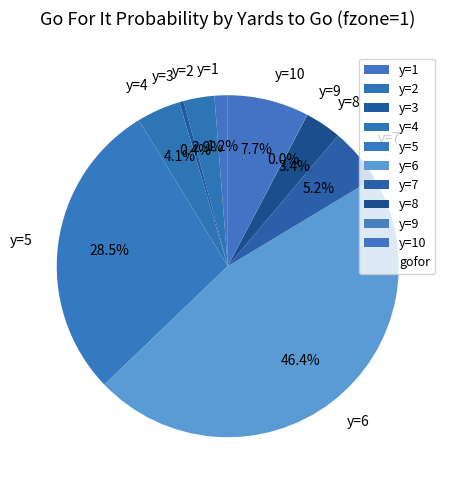

Is it true that y=3 is 0% of the pie?

True